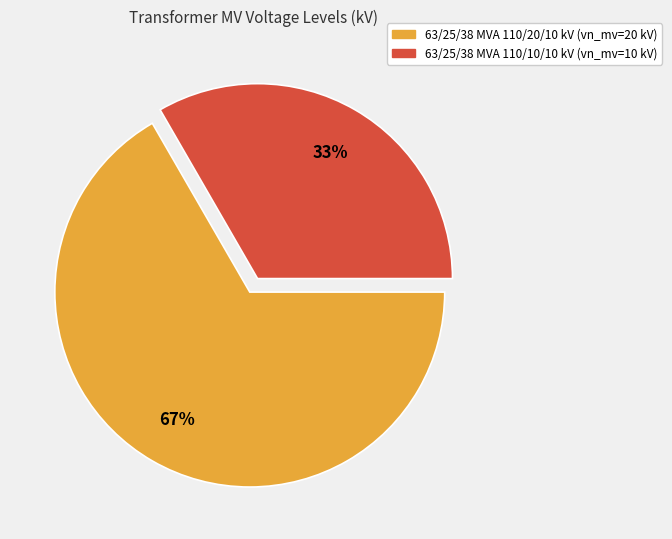

To the nearest percent, what is the combined percentage of 63/25/38 MVA 110/10/10 kV and 63/25/38 MVA 110/20/10 kV?

100%